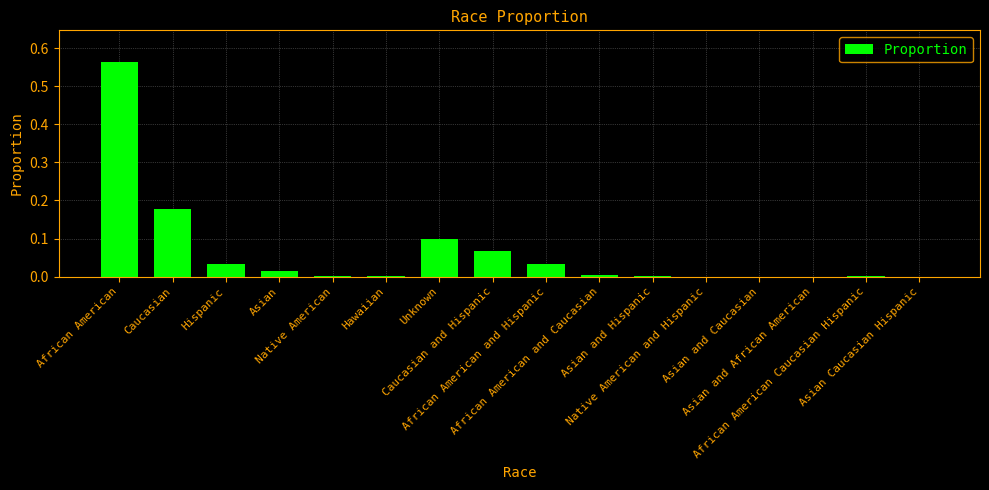

What is the sum of all values?

1.0